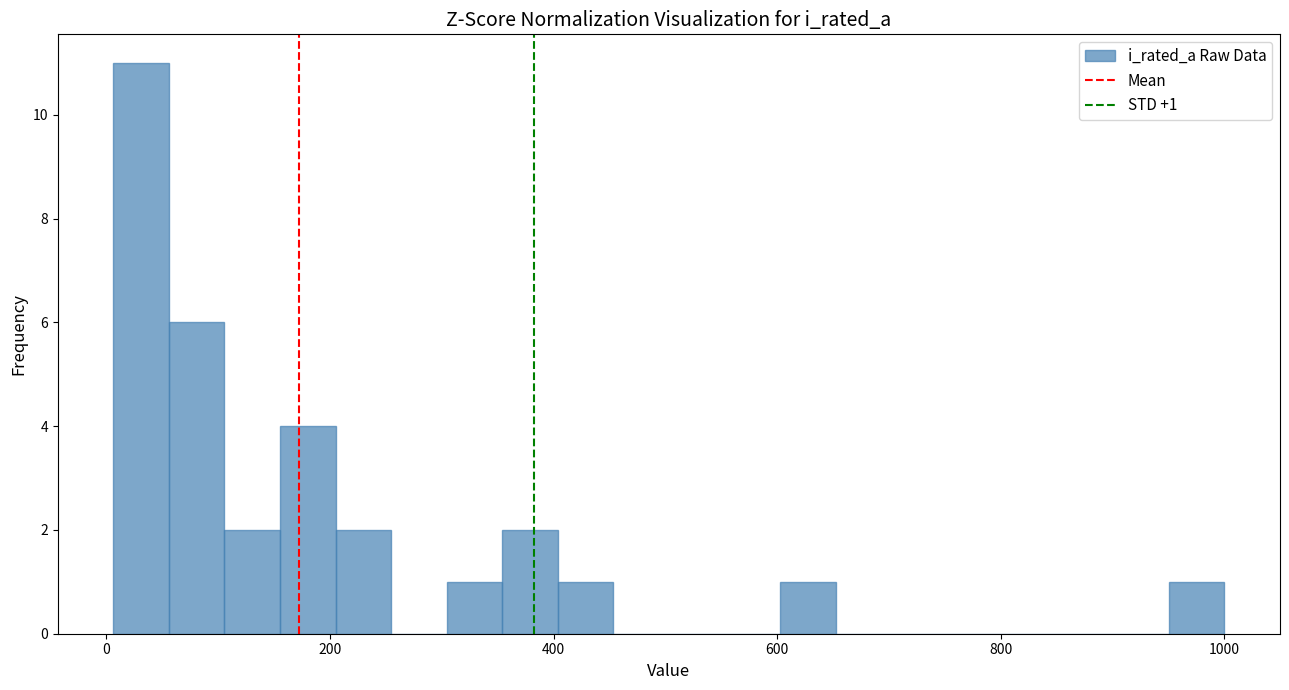

Read against the x-axis, roughly where is the centre of the tallest bar?

40